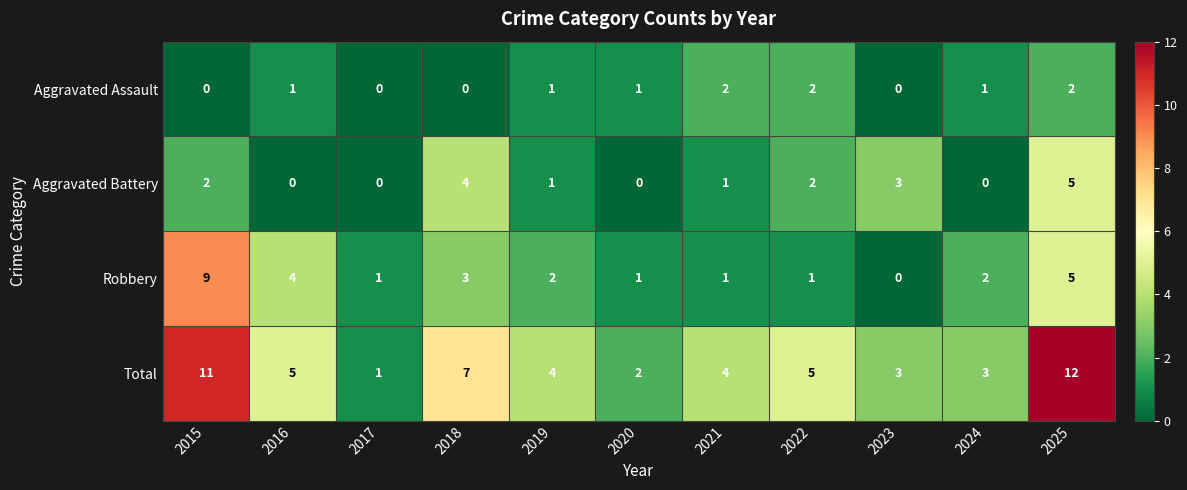

Rank the series by their maximum value, from lowest to highest.

Aggravated Assault, Aggravated Battery, Robbery, Total